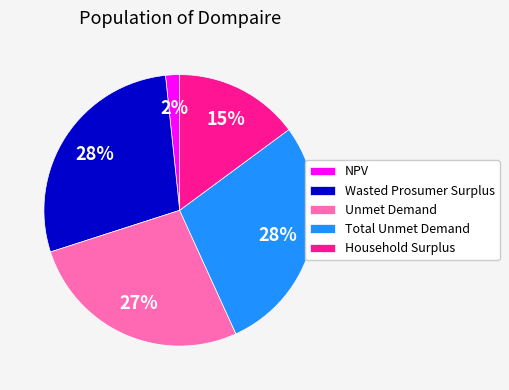

What is the smallest slice in the pie chart?

NPV